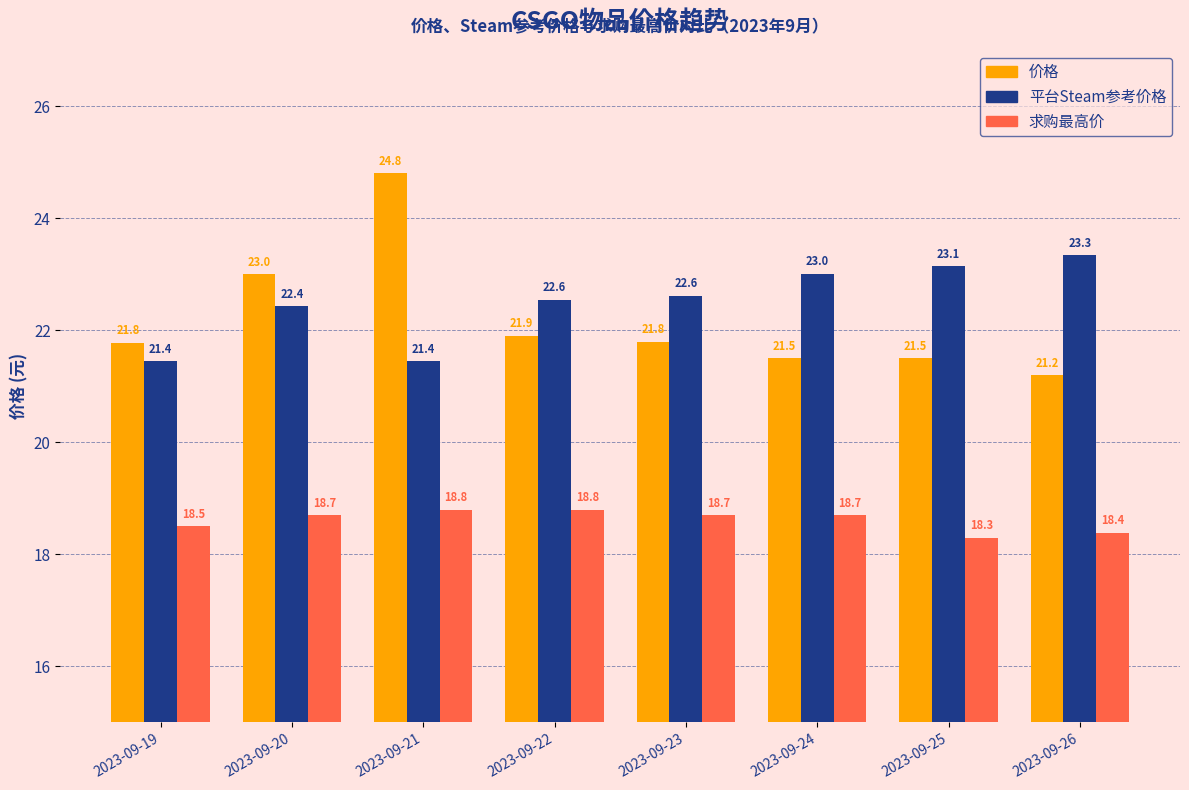

Which series has the largest range (max minus min)?

价格